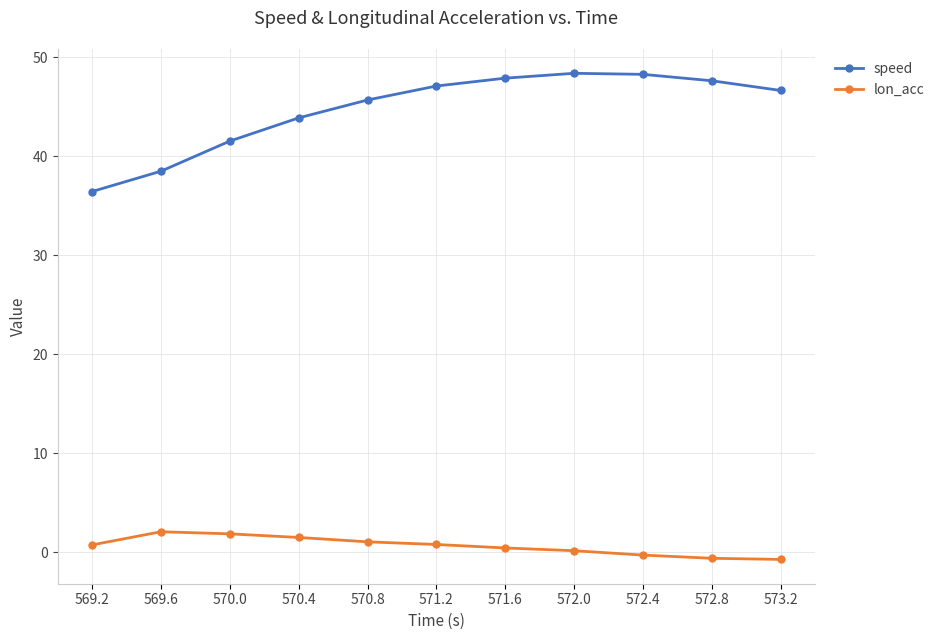

Which series changed the most between 569.2 and 570.4?

speed